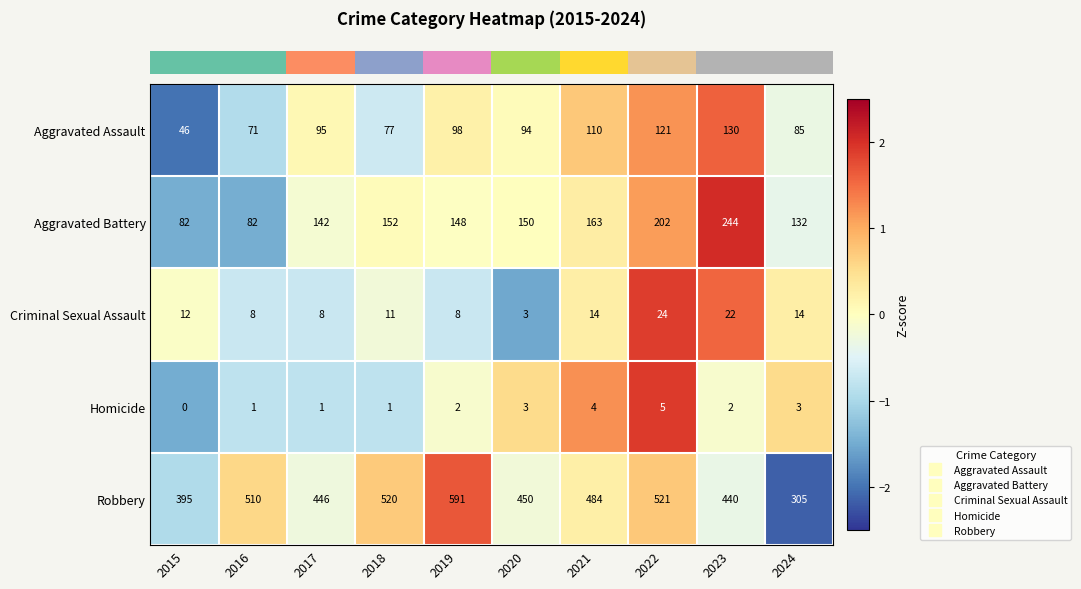

Rank the series by their maximum value, from highest to lowest.

Robbery, Aggravated Battery, Aggravated Assault, Criminal Sexual Assault, Homicide